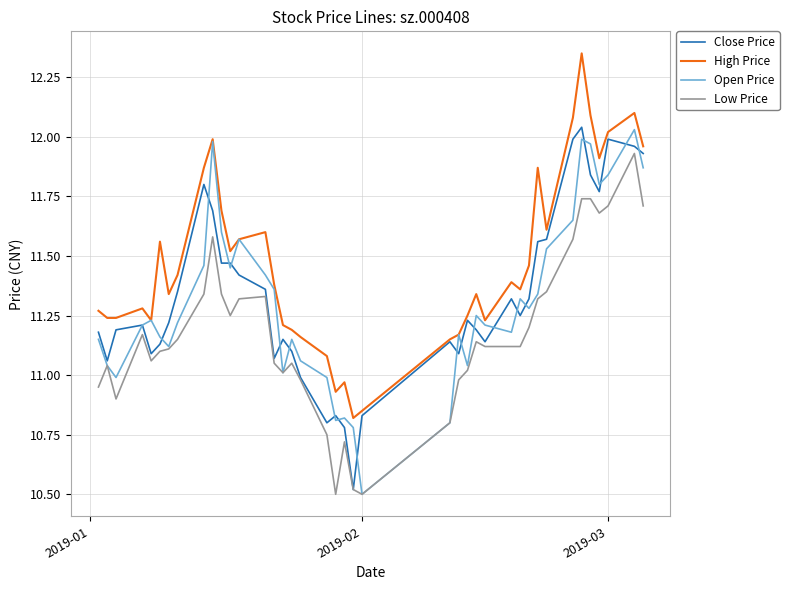

True or false: Low Price and High Price cross at least once.

False